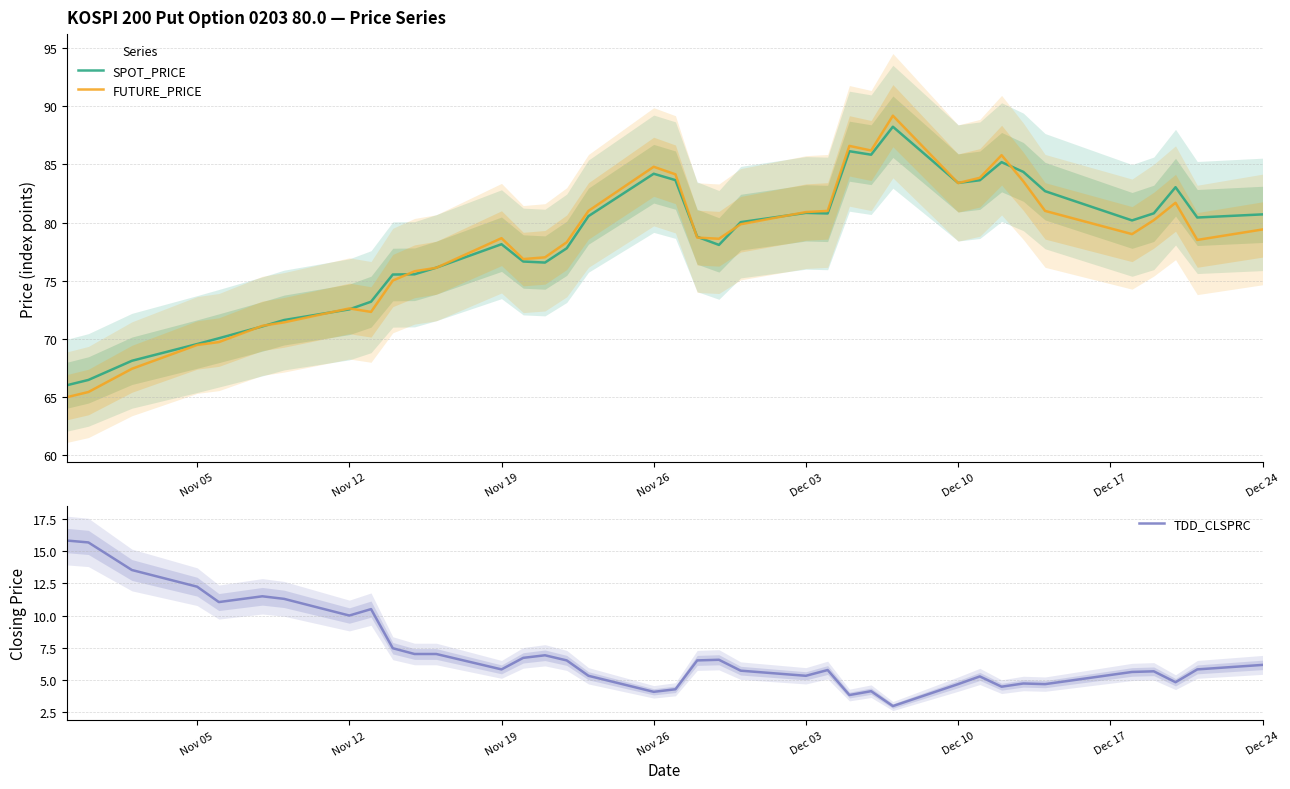

Where is TDD_CLSPRC nearest to the value 9?

Nov 12